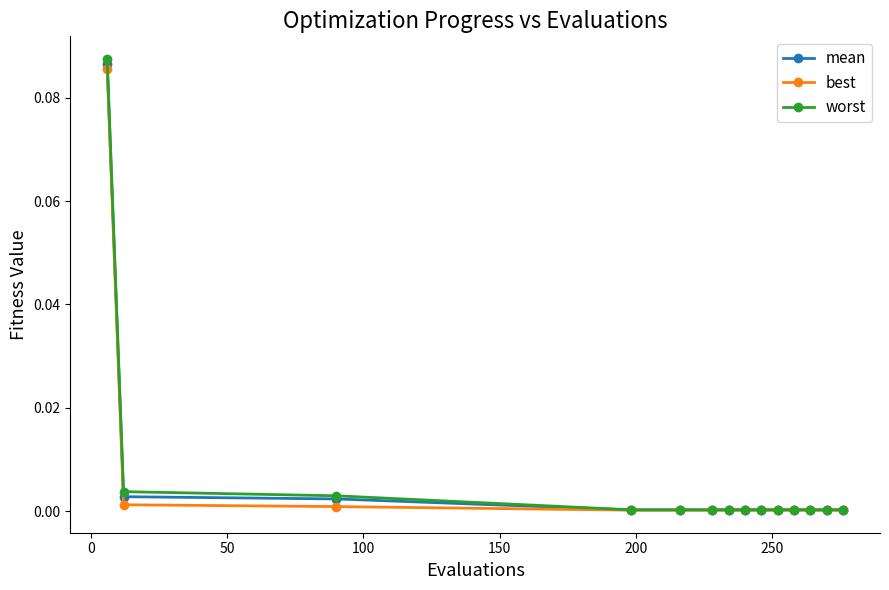

How many distinct data groups are displayed?

3